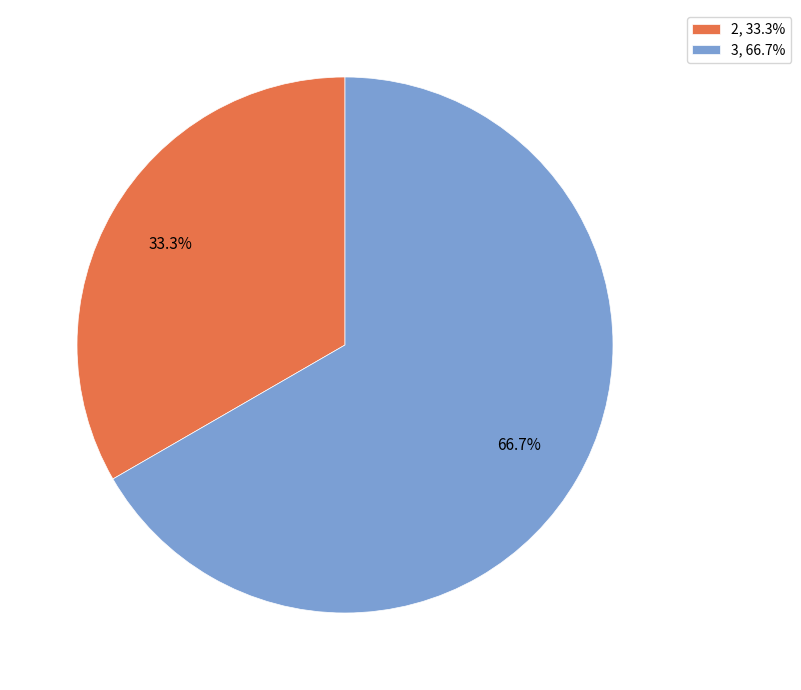

Combined, do 2, 33.3% and 3, 66.7% account for over 50%?

Yes